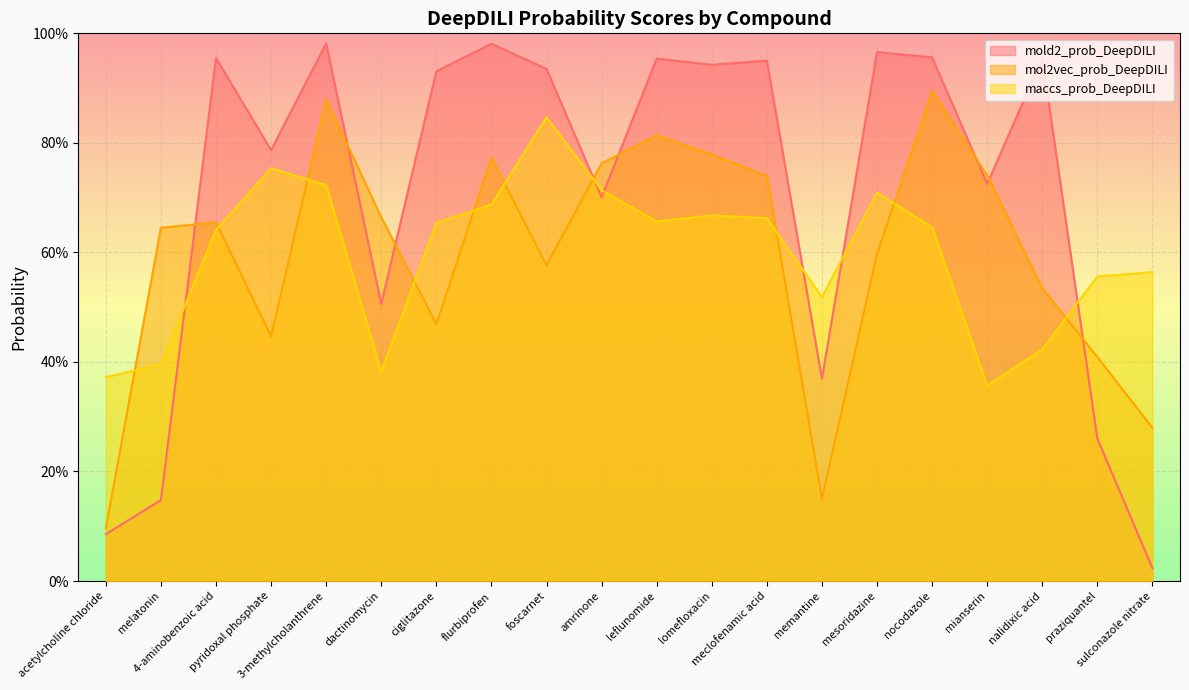

How many intersections are there between mold2_prob_DeepDILI and mol2vec_prob_DeepDILI?

8